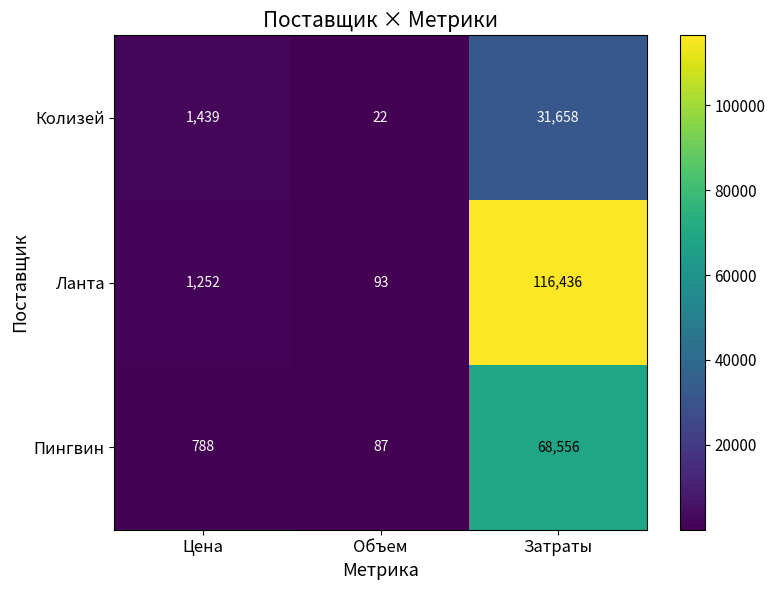

What is the sum of the Ланта values at Объем and Затраты?

116529